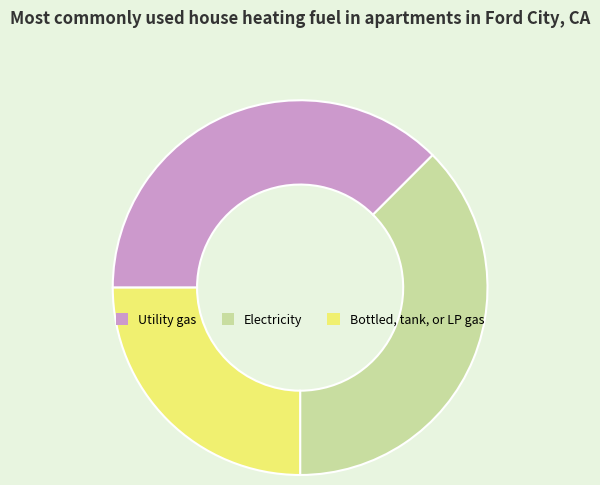

How many slices are in this pie chart?

3